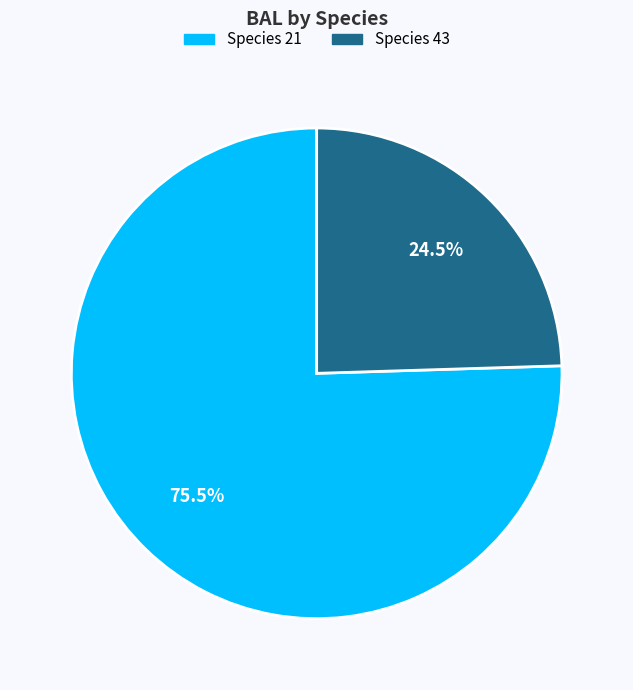

Does any single category account for the majority?

Yes